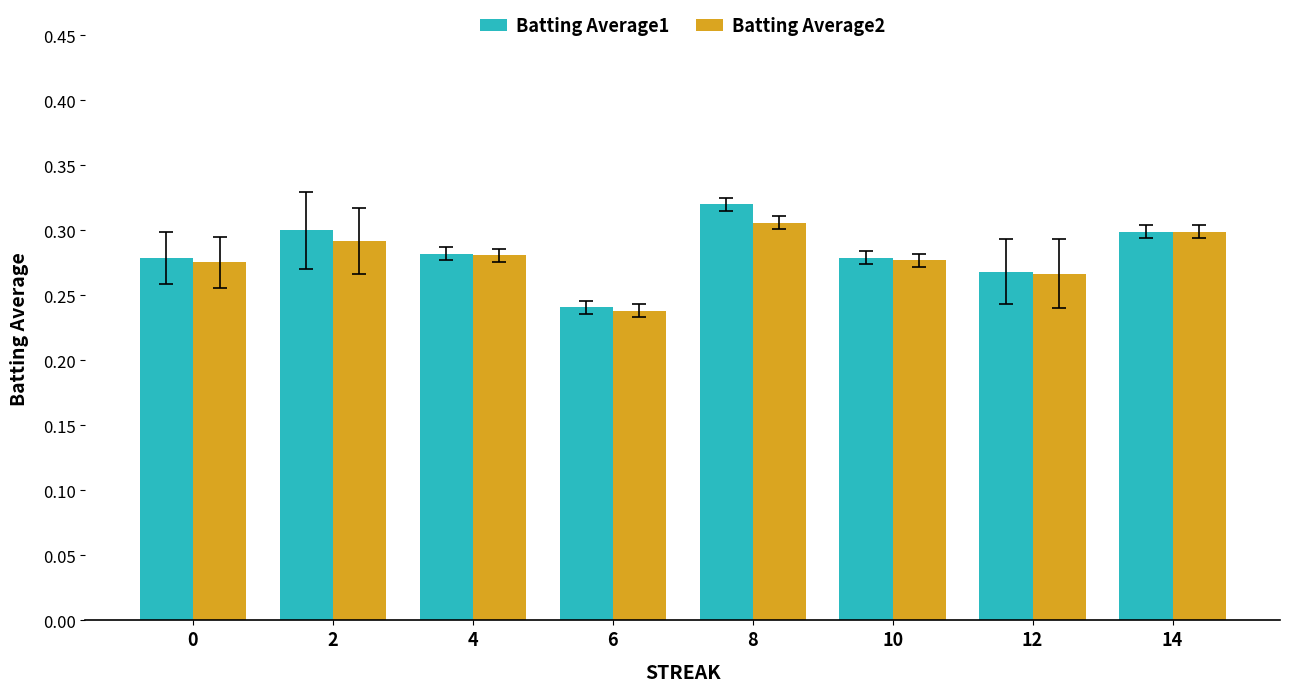

At which category does the chart reach its minimum across all series?

6